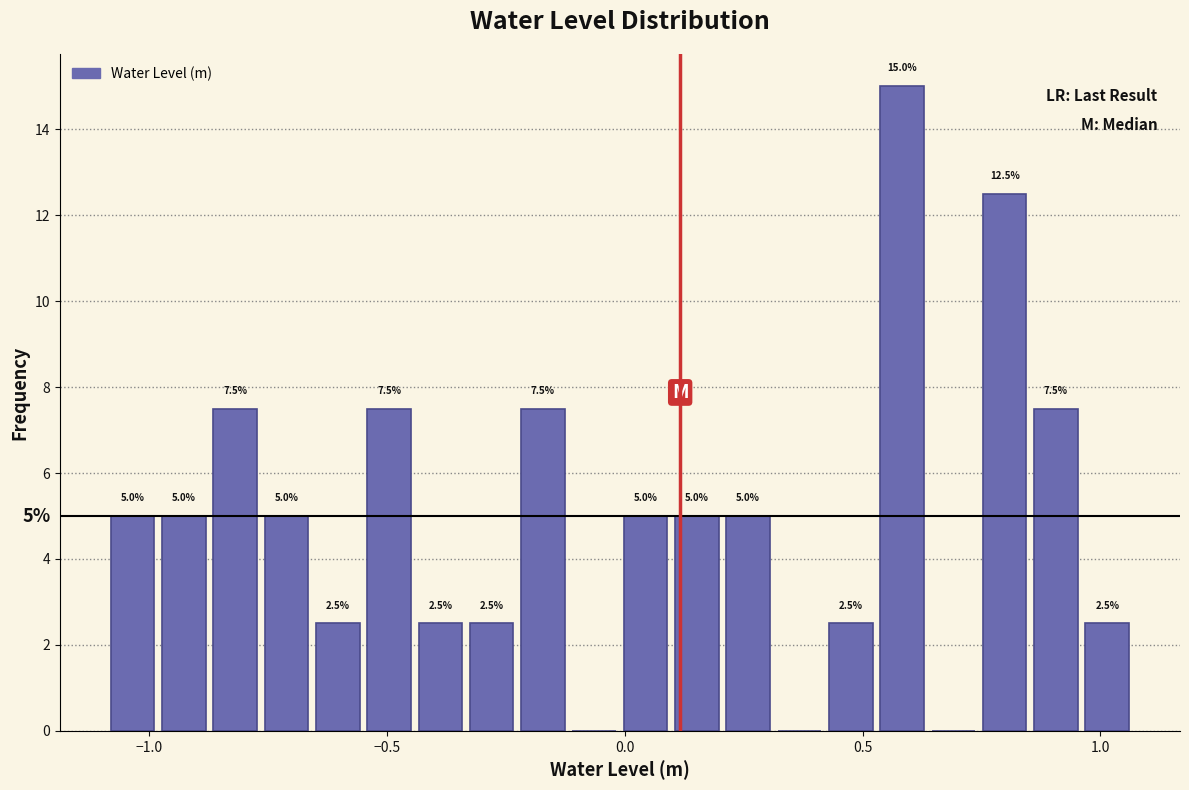

Around what value on the x-axis is the tallest bar? Give the approximate position of its centre, as read against the axis.

0.60